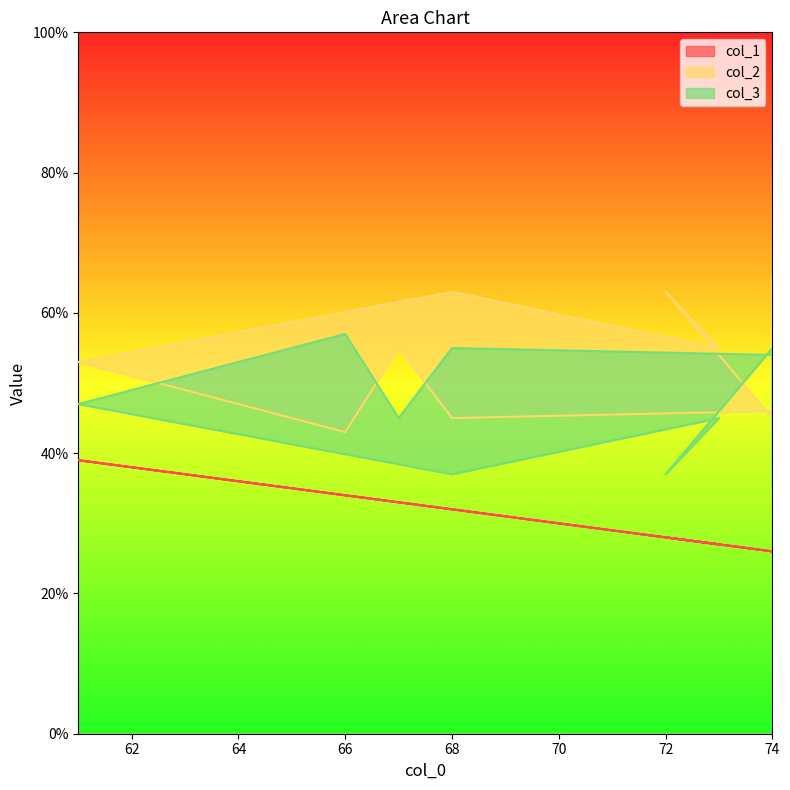

How many data points in col_3 are above 47?

4